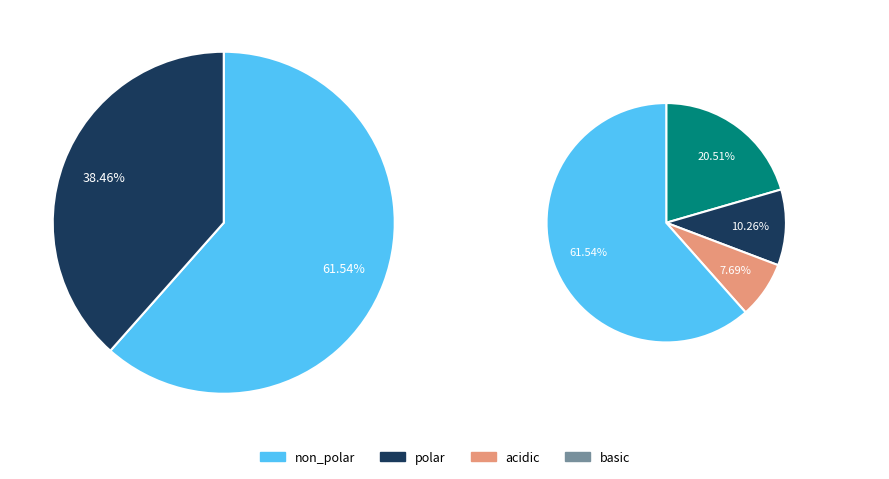

What is the largest slice in the pie chart?

non_polar